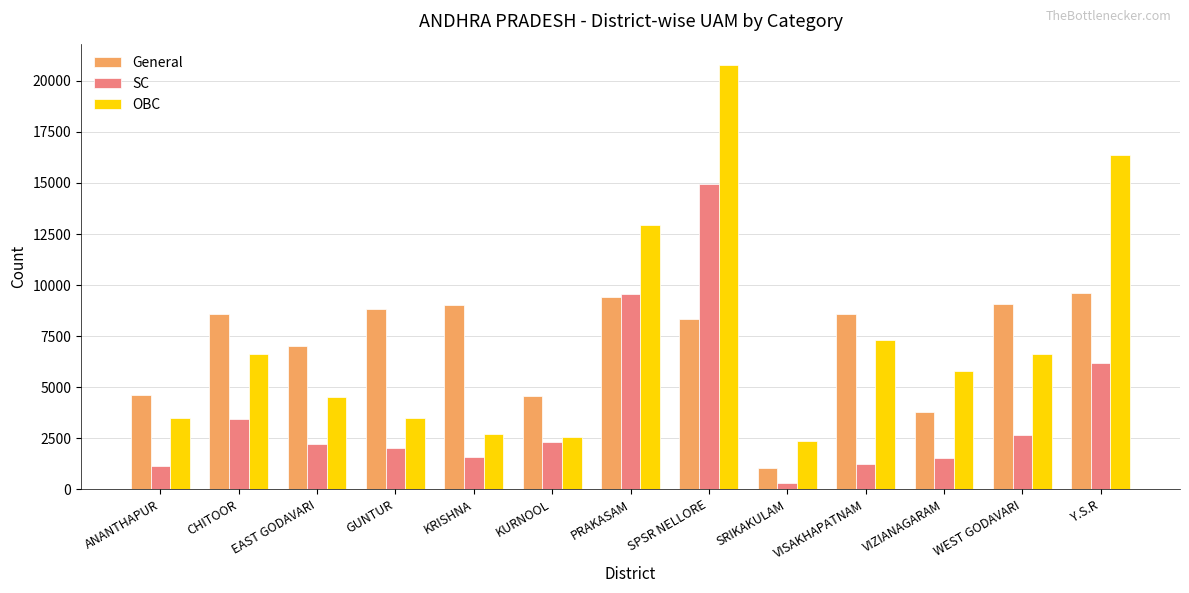

Are the bars grouped side by side (vs. stacked)?

Yes